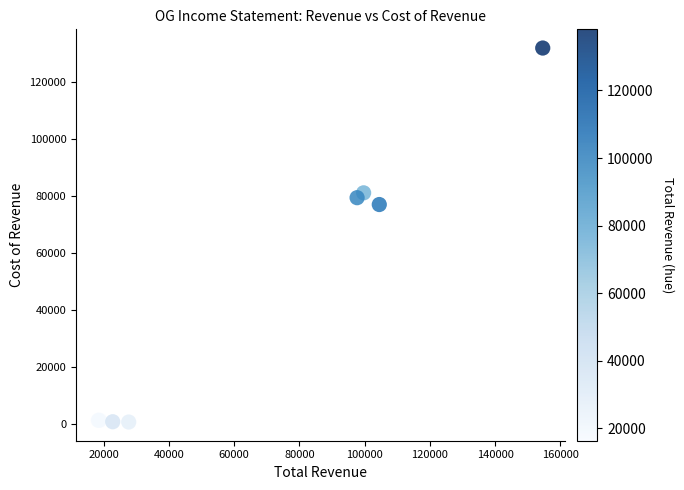

What Y value in the scatter plot is closest to 66200?

76900